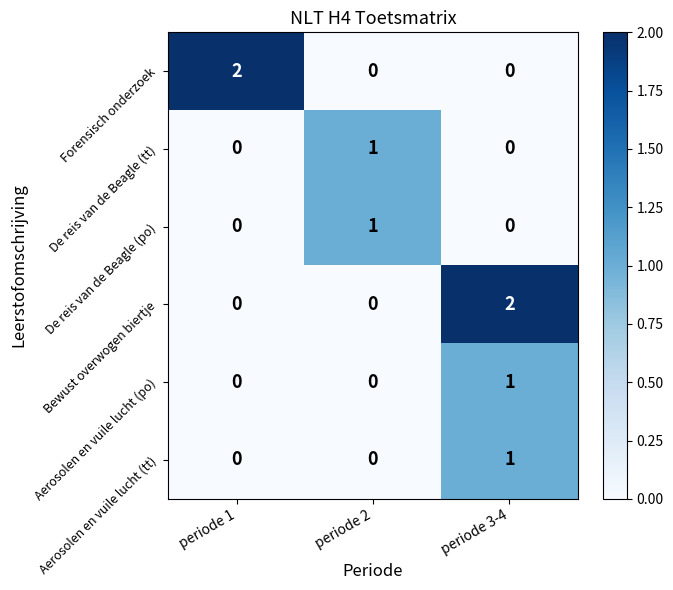

Count the De reis van de Beagle (po) values in the range 0 to 1.

3